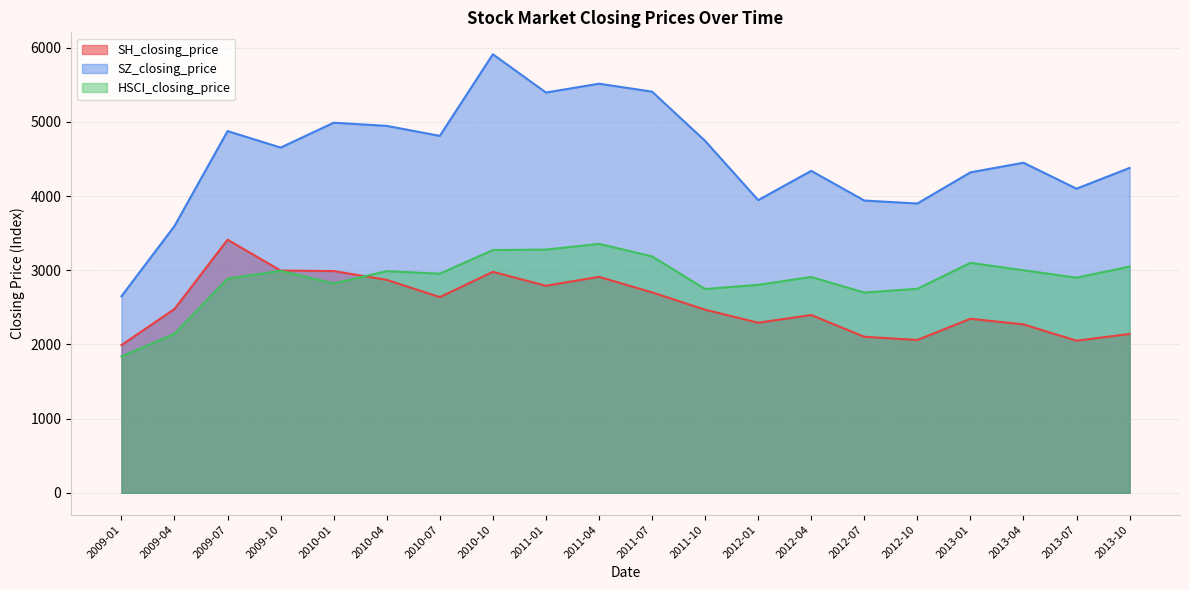

Count the number of categories in the chart.

20